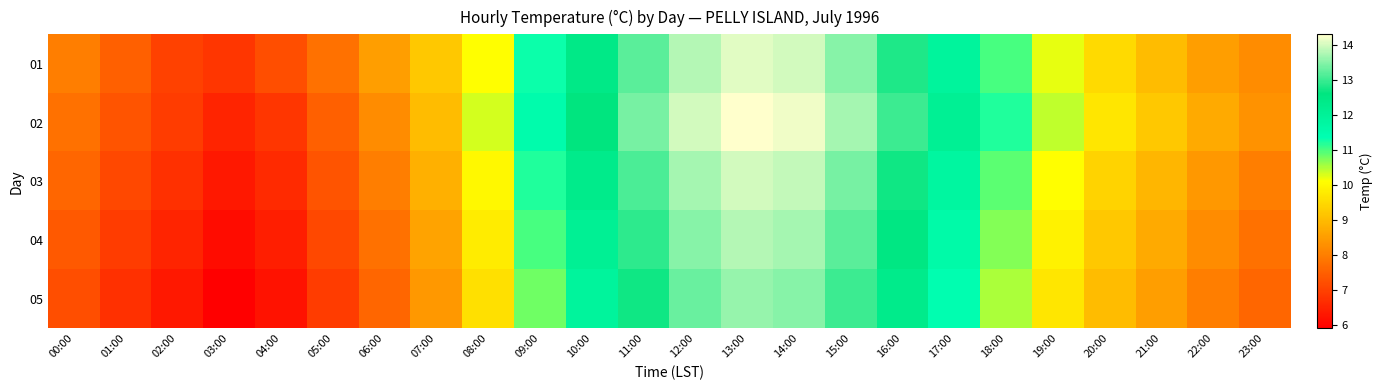

Reading left to right, list all the values displayed in this chart.

01: 00:00=8.0	01:00=7.5	02:00=7.0	03:00=6.8	04:00=7.2	05:00=7.8	06:00=8.5	07:00=9.2	08:00=10.1	09:00=11.3	10:00=12.4	11:00=13.2	12:00=13.8	13:00=14.1	14:00=14.0	15:00=13.5	16:00=12.8	17:00=11.9	18:00=11.0	19:00=10.2	20:00=9.5	21:00=9.0	22:00=8.5	23:00=8.2
02: 00:00=7.8	01:00=7.3	02:00=6.9	03:00=6.5	04:00=6.8	05:00=7.5	06:00=8.2	07:00=9.0	08:00=10.3	09:00=11.5	10:00=12.6	11:00=13.4	12:00=14.0	13:00=14.3	14:00=14.2	15:00=13.7	16:00=13.0	17:00=12.1	18:00=11.2	19:00=10.4	20:00=9.7	21:00=9.2	22:00=8.7	23:00=8.3
03: 00:00=7.6	01:00=7.1	02:00=6.7	03:00=6.3	04:00=6.6	05:00=7.3	06:00=8.0	07:00=8.8	08:00=10.0	09:00=11.2	10:00=12.3	11:00=13.1	12:00=13.7	13:00=14.0	14:00=13.9	15:00=13.4	16:00=12.7	17:00=11.8	18:00=10.9	19:00=10.1	20:00=9.4	21:00=8.9	22:00=8.4	23:00=8.0
04: 00:00=7.4	01:00=6.9	02:00=6.5	03:00=6.1	04:00=6.4	05:00=7.1	06:00=7.8	07:00=8.6	08:00=9.8	09:00=11.0	10:00=12.1	11:00=12.9	12:00=13.5	13:00=13.8	14:00=13.7	15:00=13.2	16:00=12.5	17:00=11.6	18:00=10.7	19:00=9.9	20:00=9.2	21:00=8.7	22:00=8.2	23:00=7.8
05: 00:00=7.2	01:00=6.7	02:00=6.3	03:00=5.9	04:00=6.2	05:00=6.9	06:00=7.6	07:00=8.4	08:00=9.6	09:00=10.8	10:00=11.9	11:00=12.7	12:00=13.3	13:00=13.6	14:00=13.5	15:00=13.0	16:00=12.3	17:00=11.4	18:00=10.5	19:00=9.7	20:00=9.0	21:00=8.5	22:00=8.0	23:00=7.6